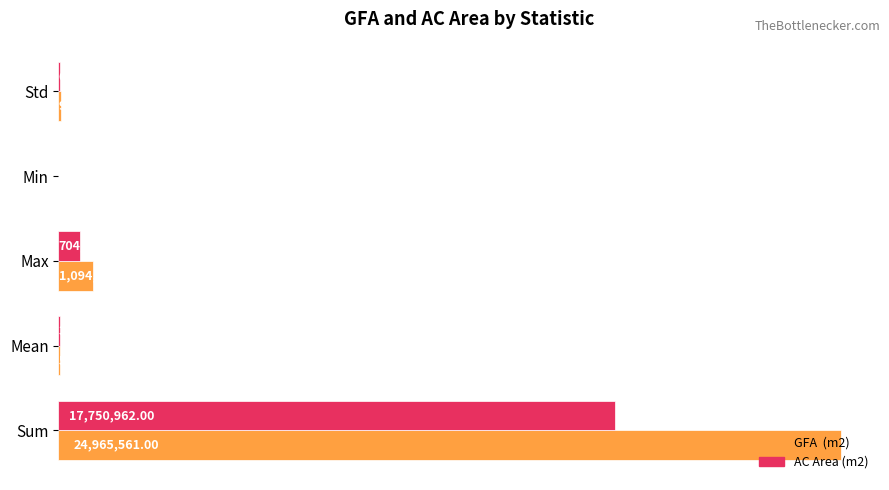

What is the minimum value shown in the chart?

116.0